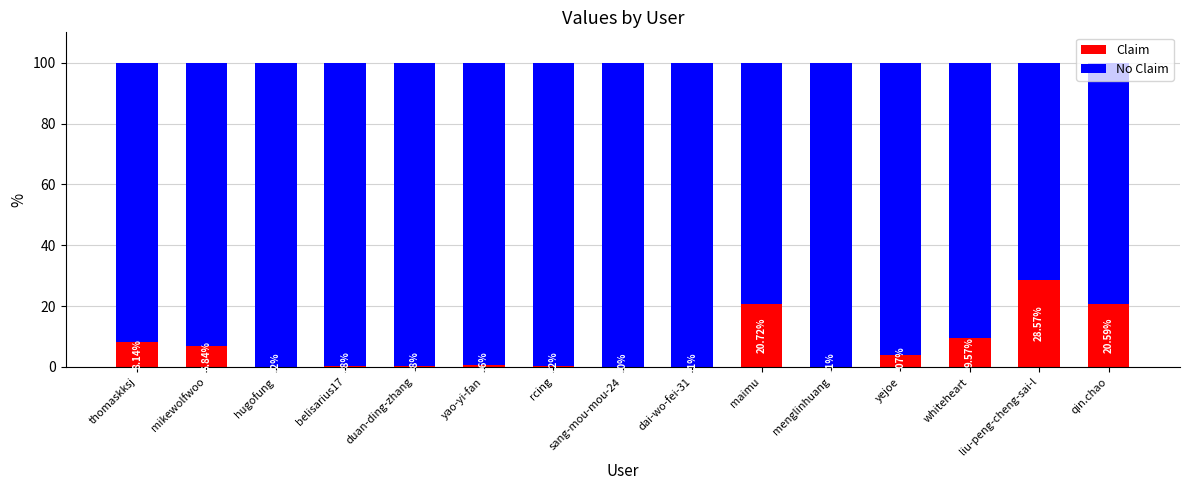

Are the bars horizontal?

No